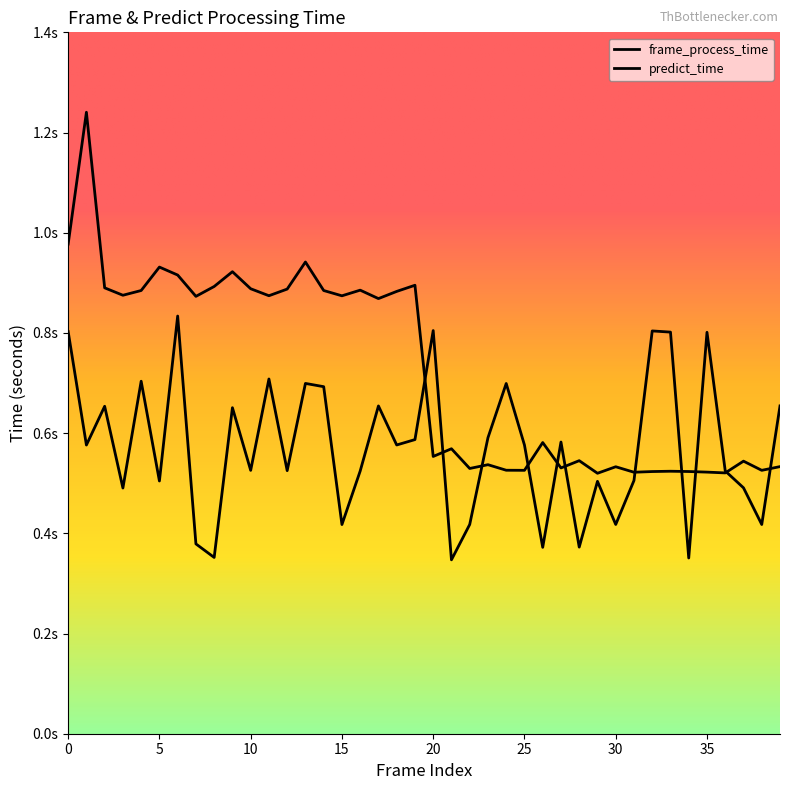

Does the chart have visible grid lines?

No